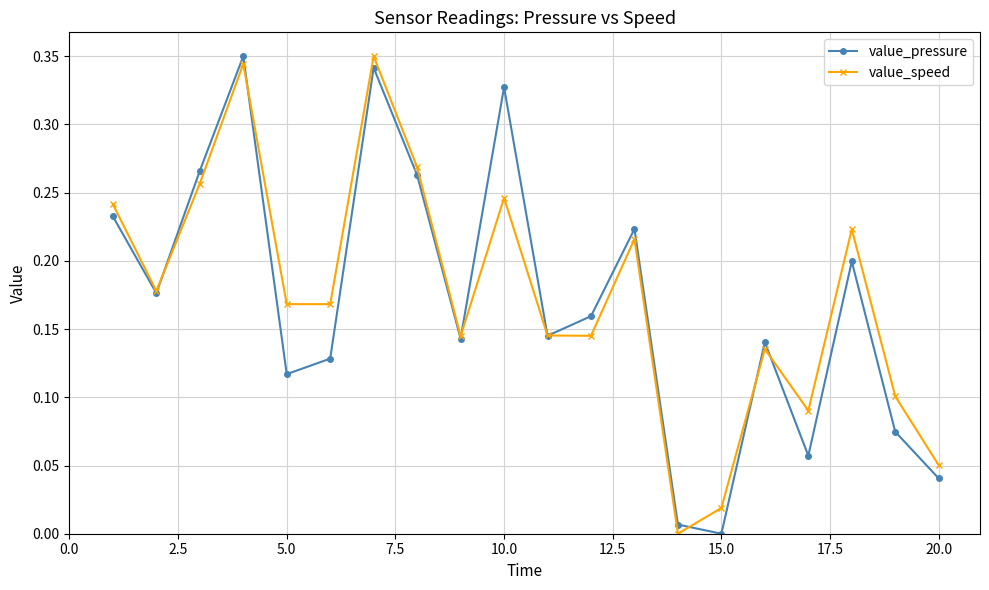

True or false: value_pressure has more than 2 points higher than both neighbors.

True